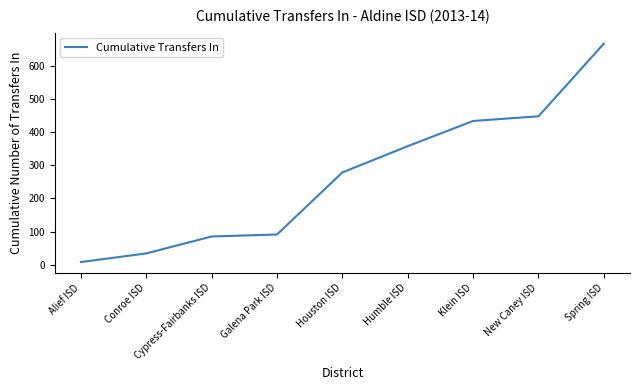

The chart shows a value of 243 at Spring ISD. True or false?

False